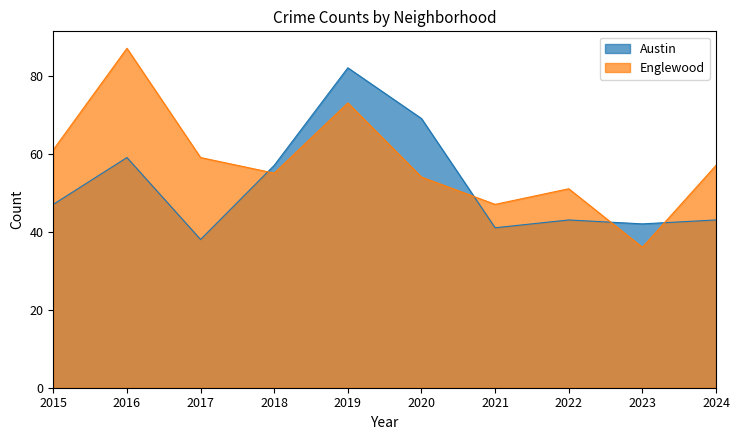

Reading left to right, list all the values displayed in this chart.

Austin: 2015=47	2016=59	2017=38	2018=57	2019=82	2020=69	2021=41	2022=43	2023=42	2024=43
Englewood: 2015=61	2016=87	2017=59	2018=55	2019=73	2020=54	2021=47	2022=51	2023=36	2024=57